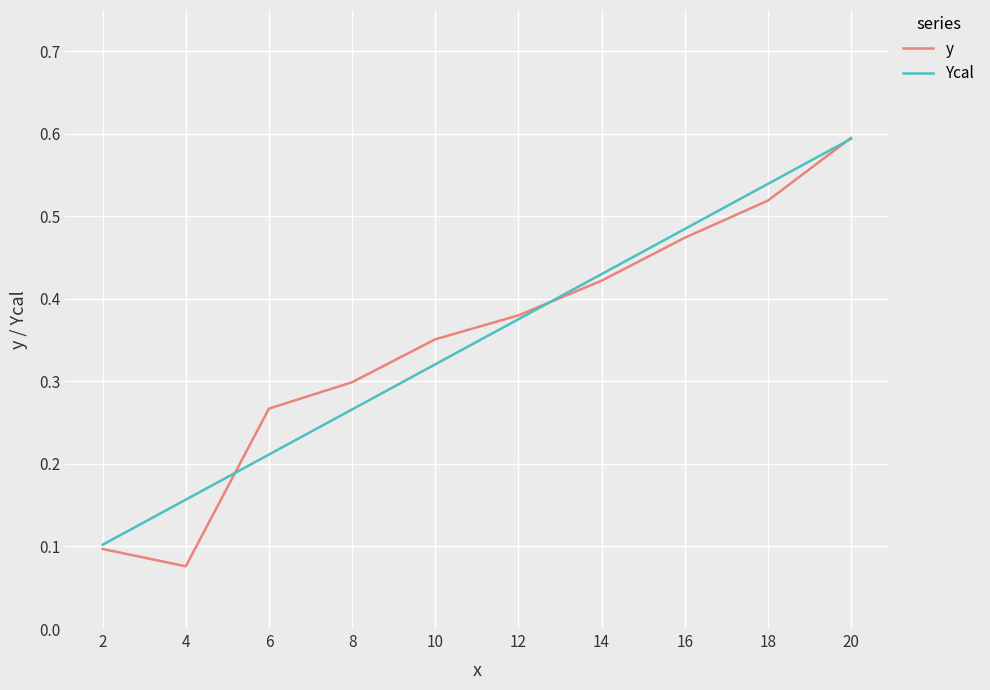

The y series shows 0.3 at 18. True or false?

False